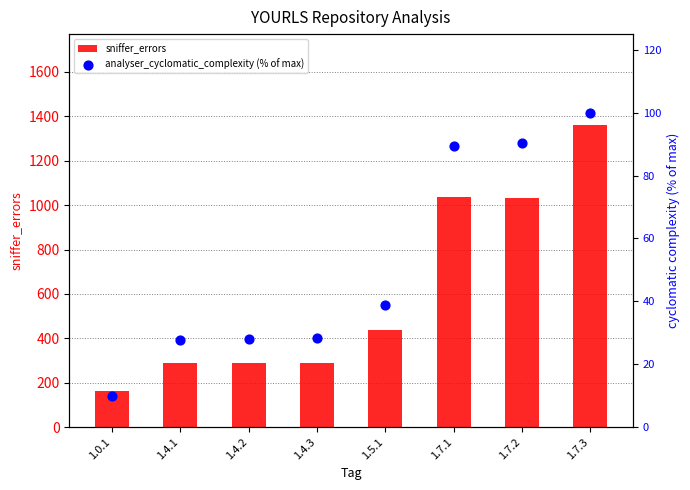

Which series reaches the minimum Y coordinate?

analyser_cyclomatic_complexity (% of max)